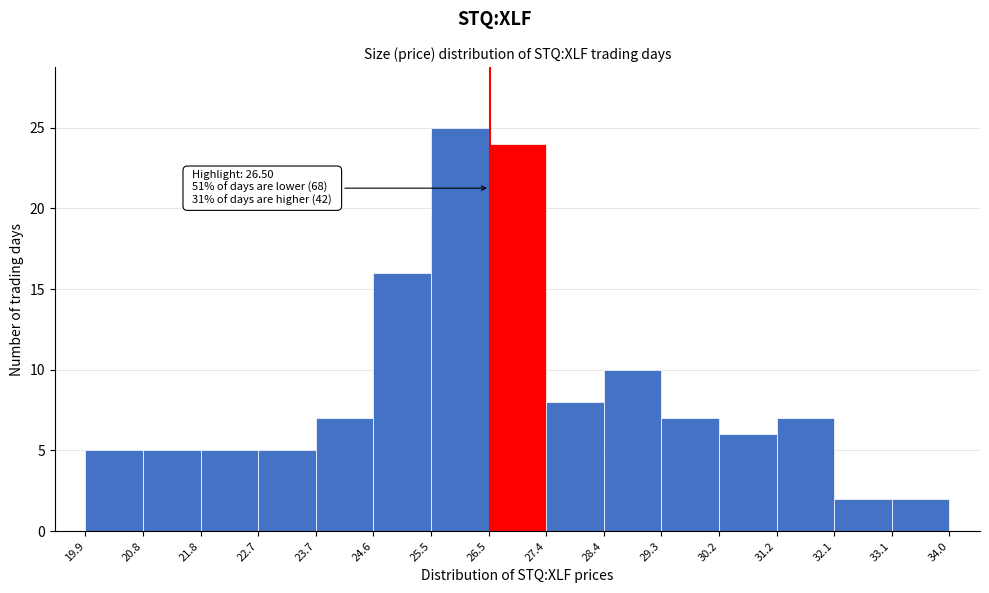

Over which range of the x-axis is the bar tallest?

25.5 to 26.5